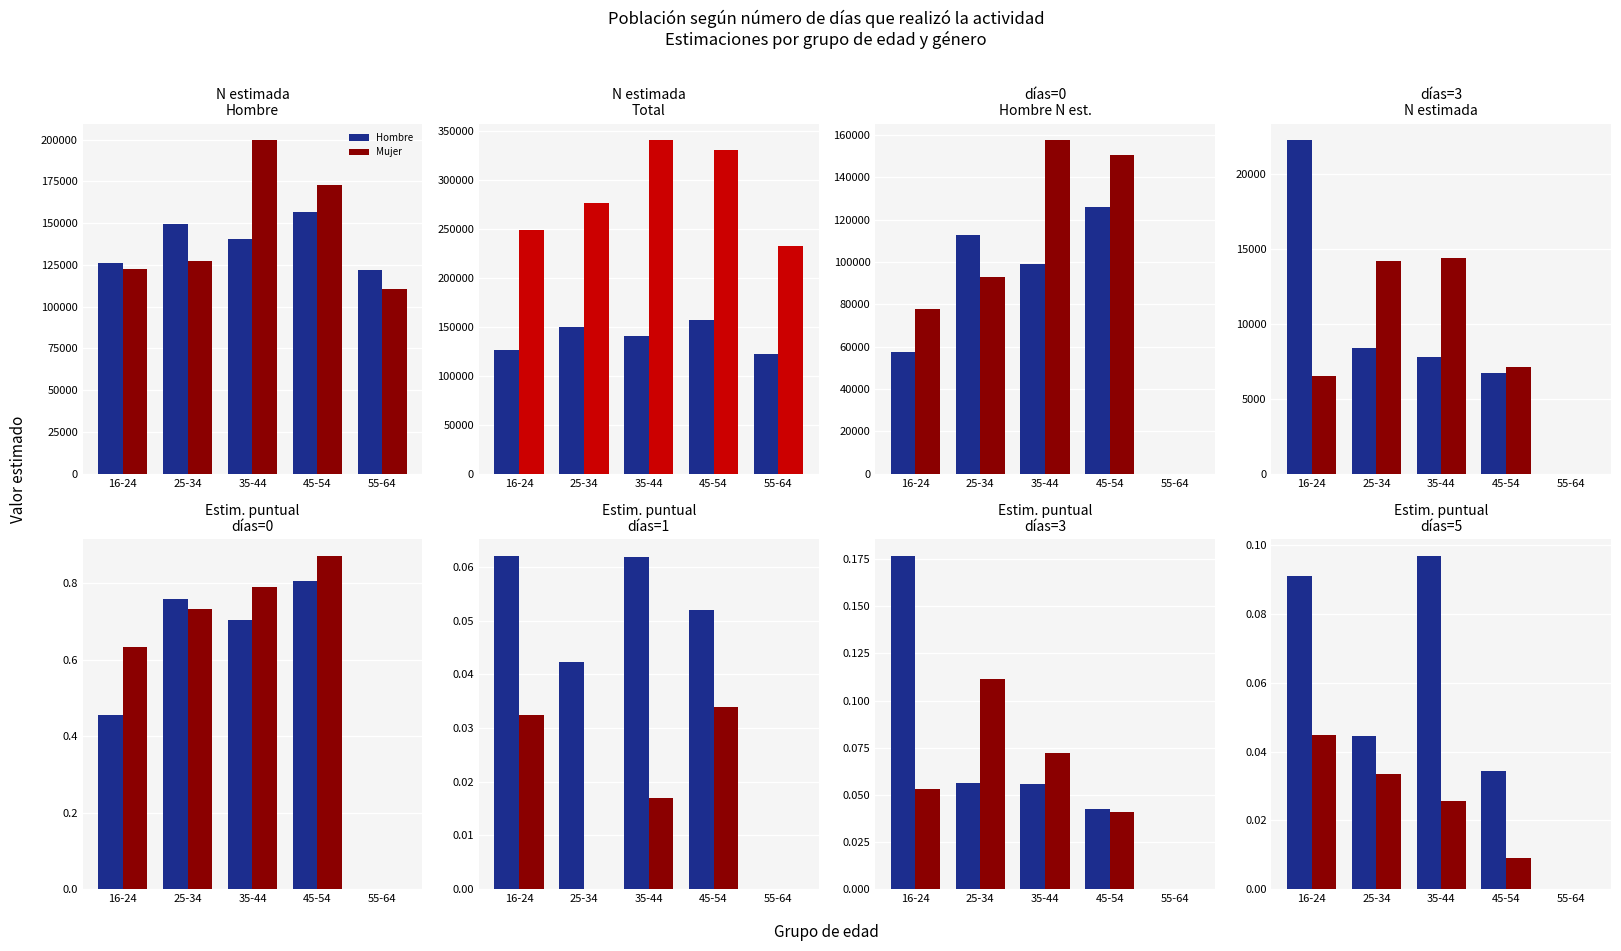

How many series are shown in this chart?

3